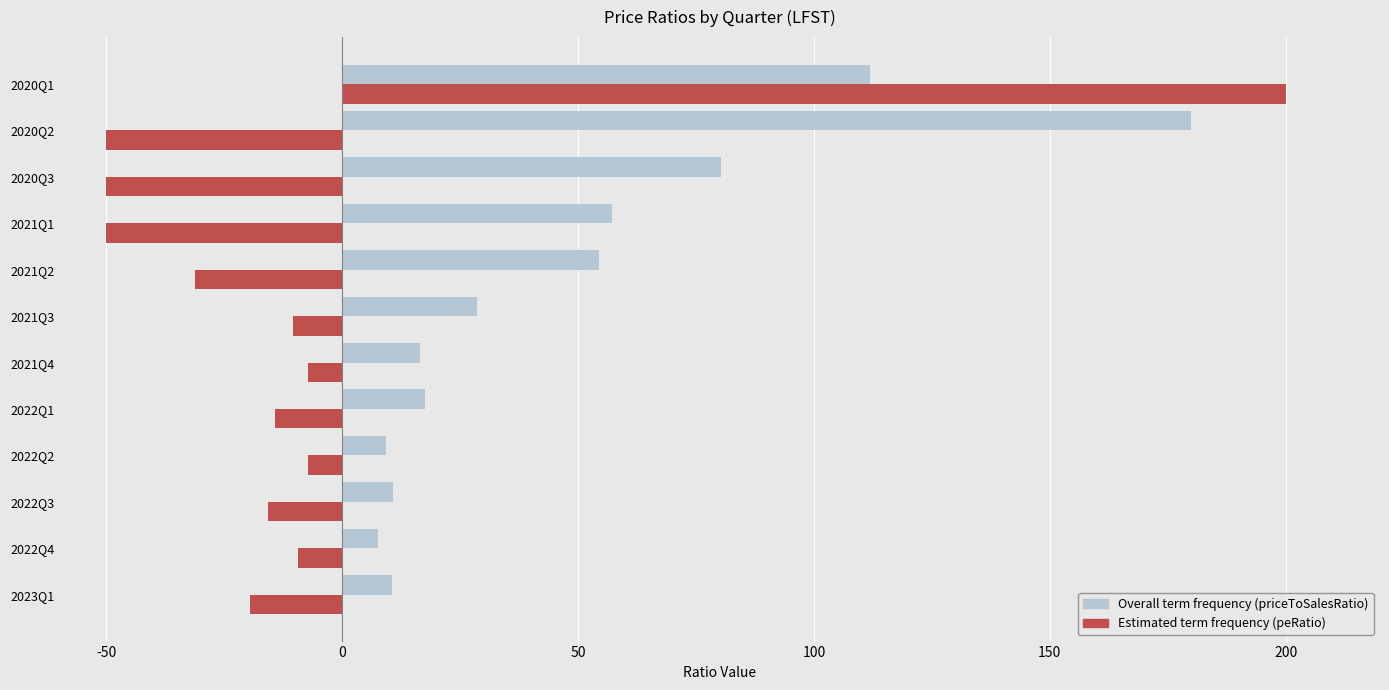

At which category is the sum across all series the highest?

2020Q1